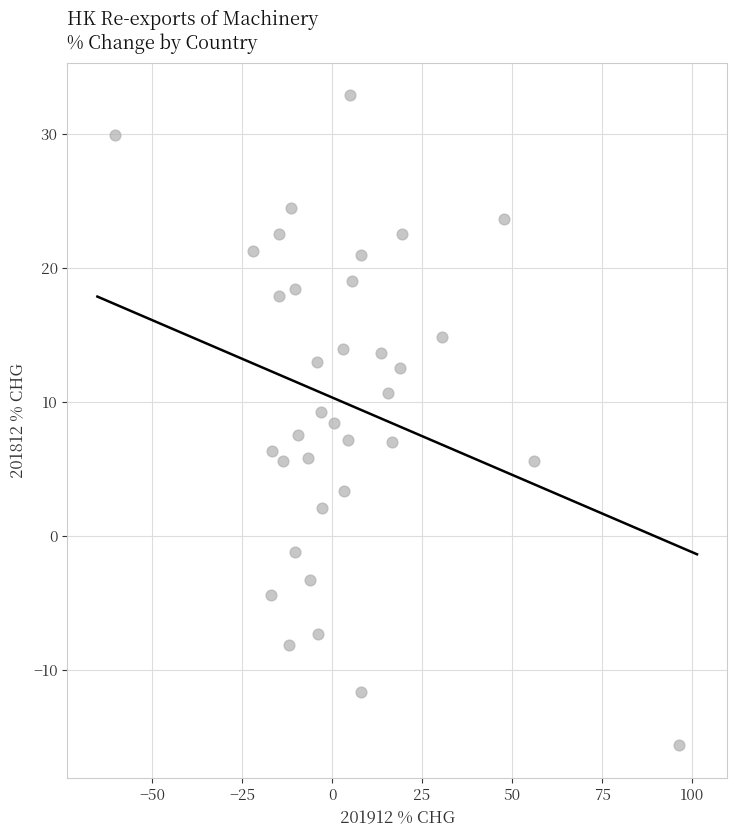

What is the range of Y values (max minus min)?

48.5